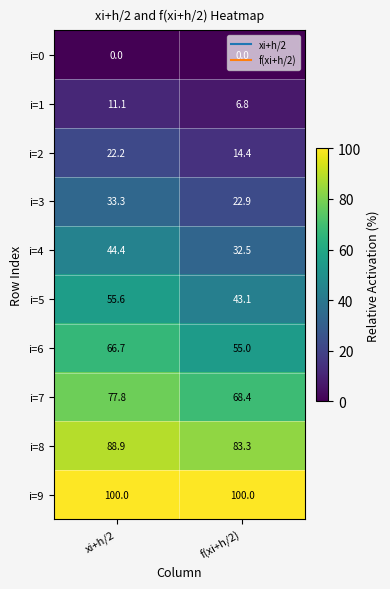

How many values in the i=4 series are below 44?

1